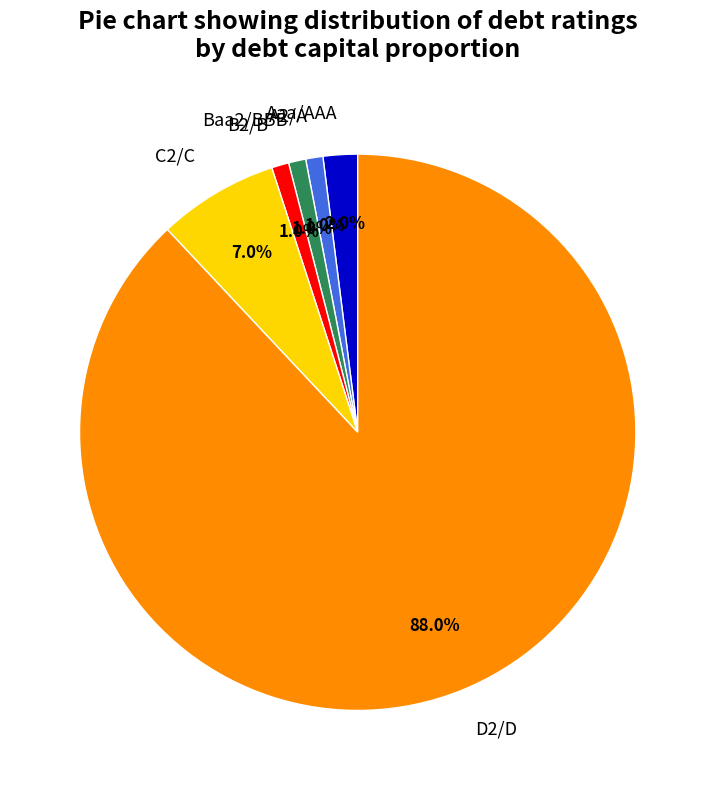

To the nearest percent, what portion does B2/B represent?

1%